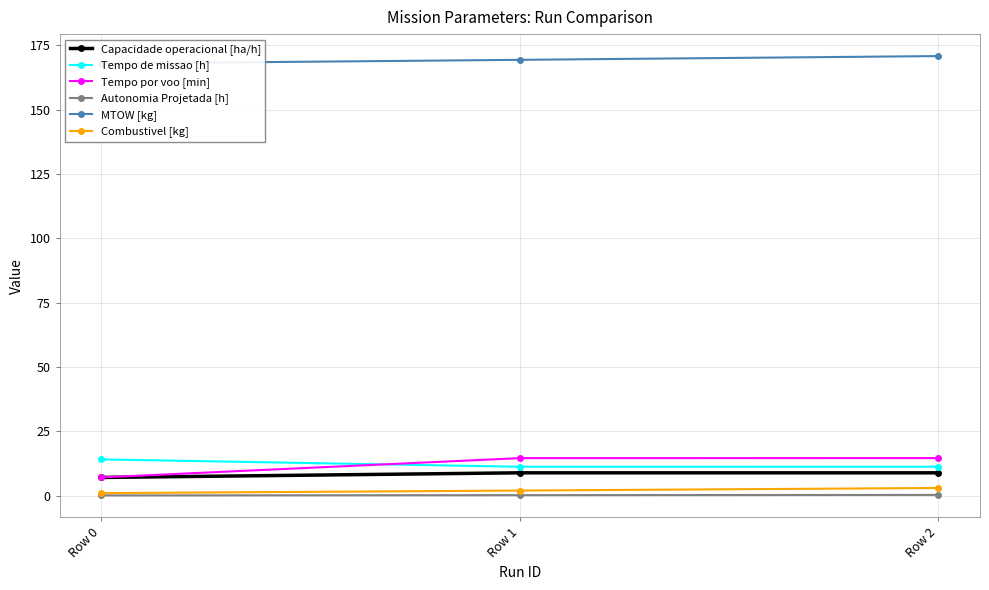

How many Combustivel [kg] values are between 1 and 3?

3